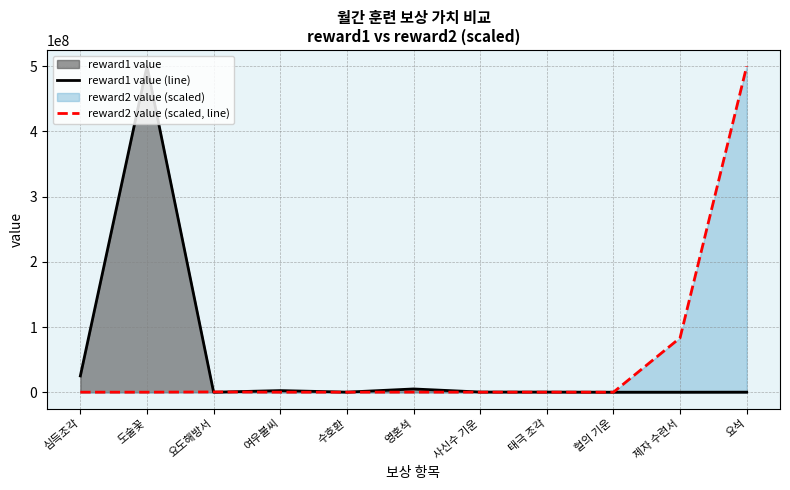

What is the spread (max minus min) of values at 도술꽃?

499933333.3